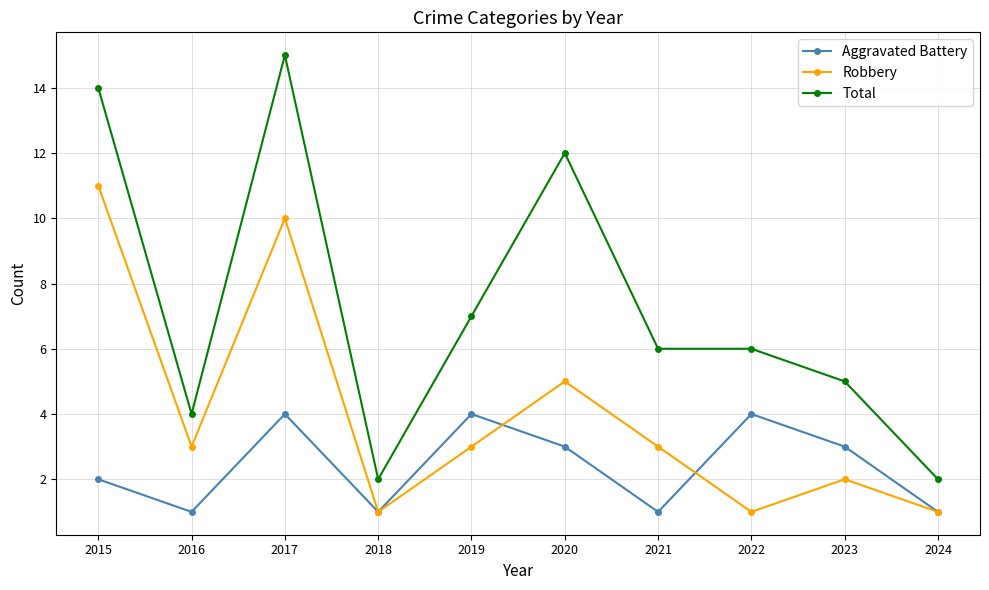

Is it true that Total equals 14 at 2015?

True